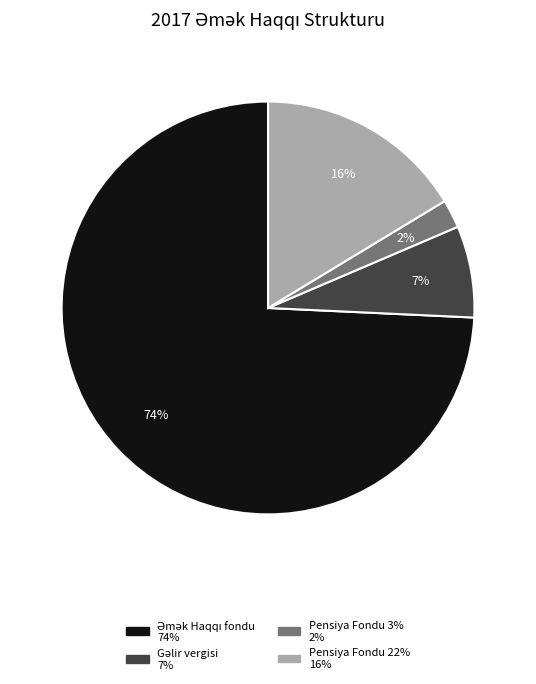

To the nearest percent, what is the average slice percentage?

25%